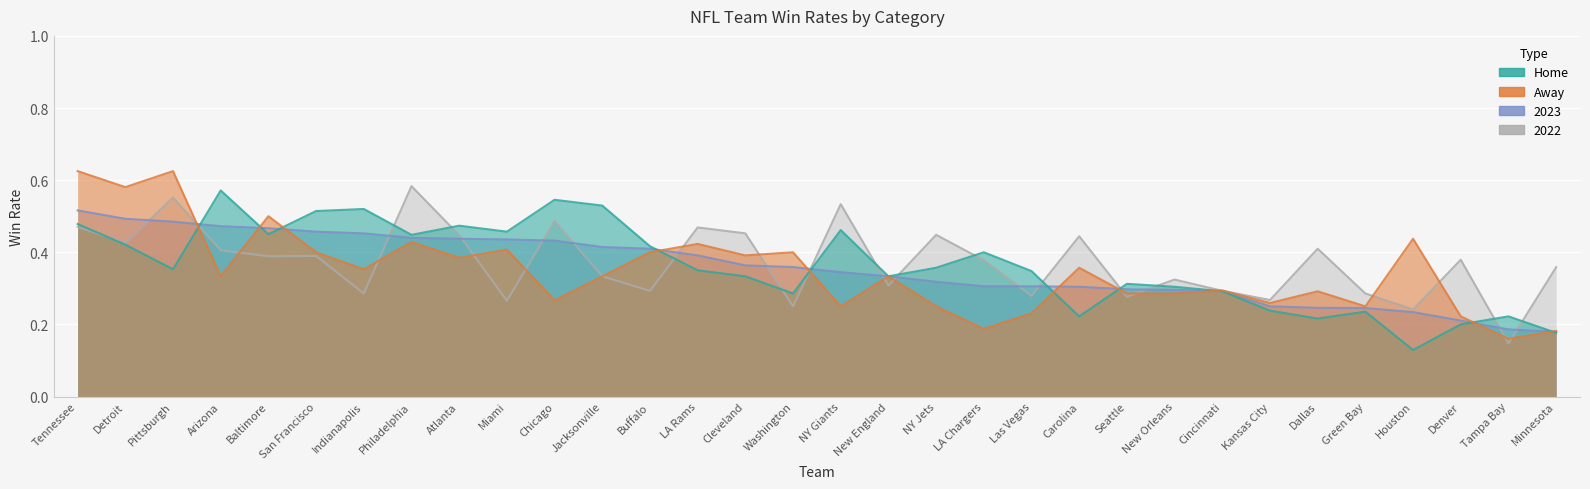

How many lines are shown in the chart?

4